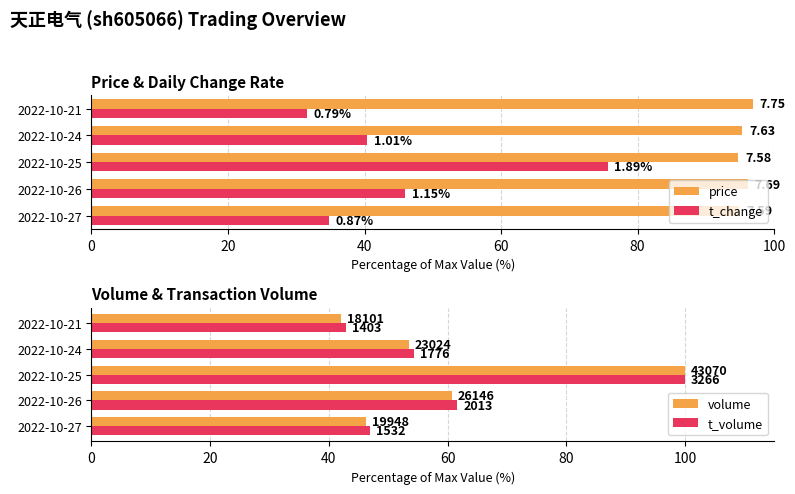

True or false: price has a value of 35.2 at 2022-10-27.

False